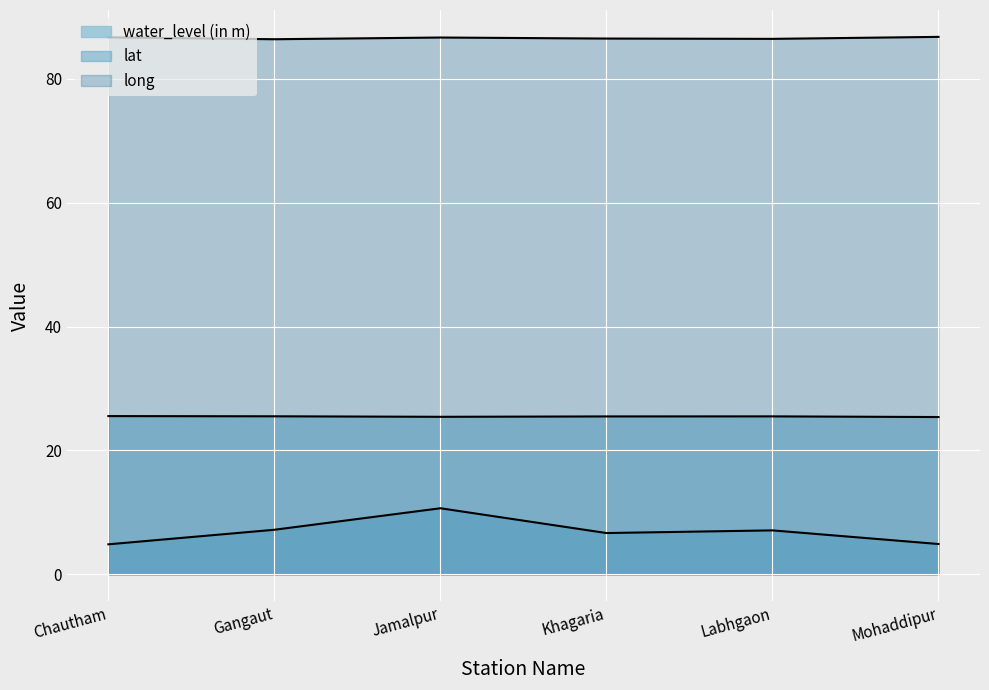

What is the sum of all lat values?

152.9